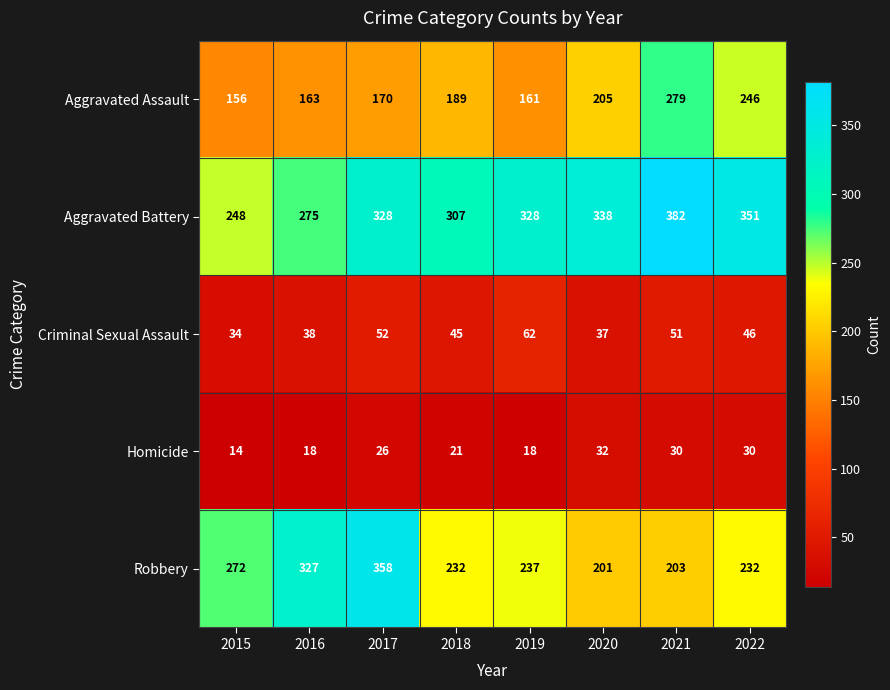

Is it true that Aggravated Battery equals 385 at 2016?

False